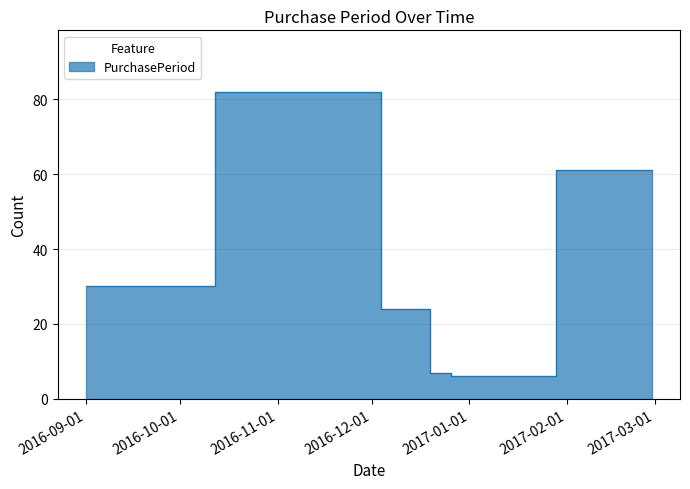

At which label is the value closest to 44?

2016-09-01